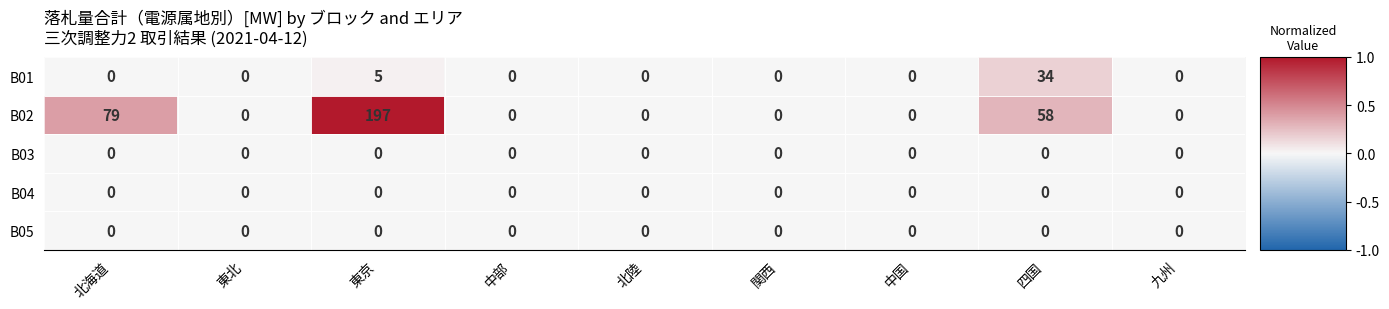

How many B02 values are between 0 and 58?

7